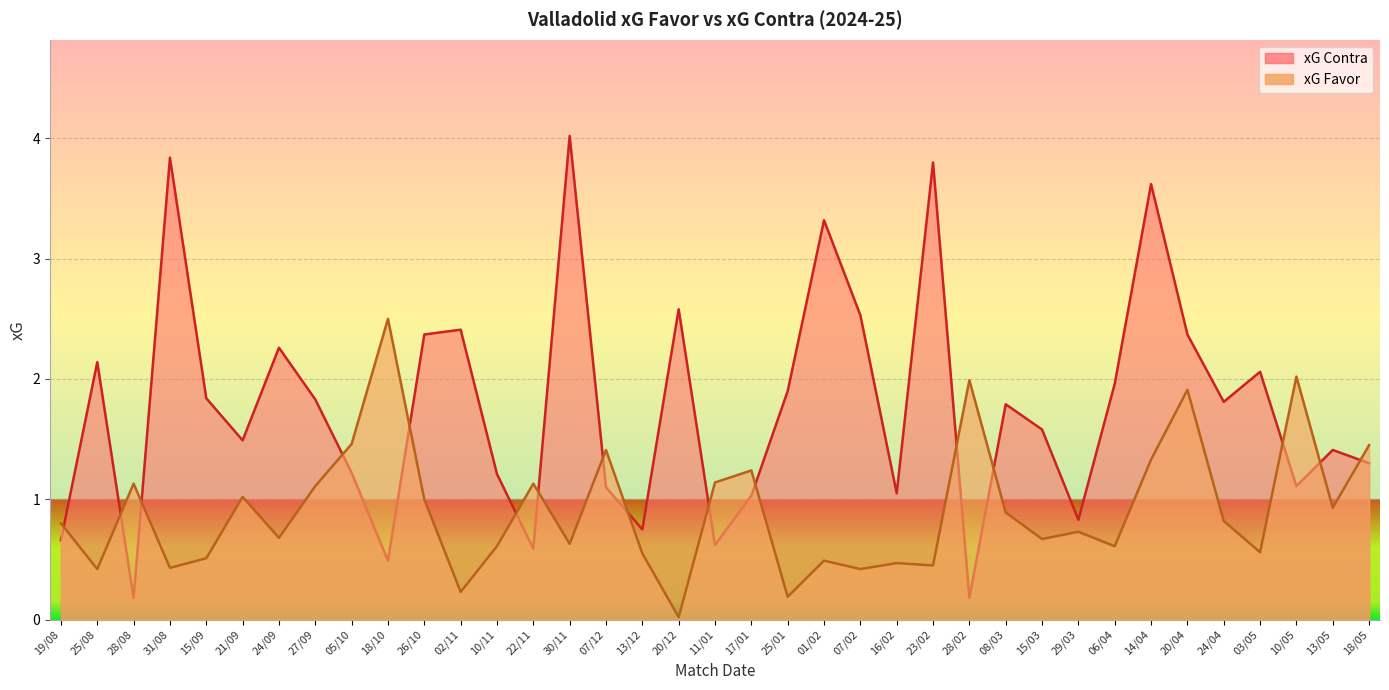

What are all the series names shown in the legend?

xG Favor, xG Contra